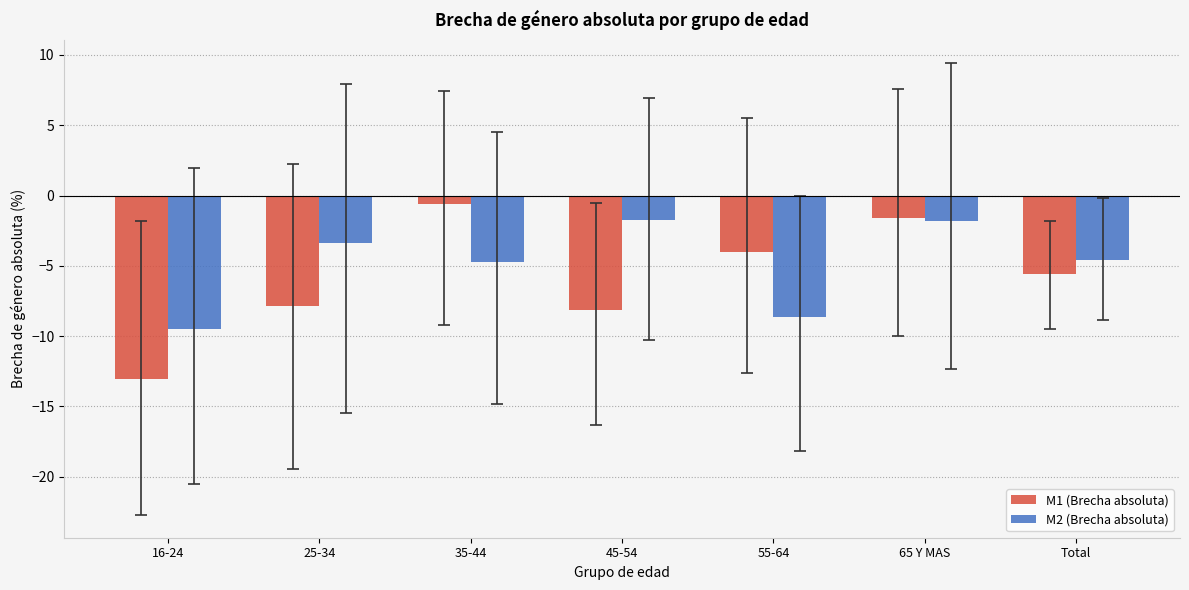

Between 35-44 and 45-54, which series saw the biggest shift?

M1 (Brecha absoluta)